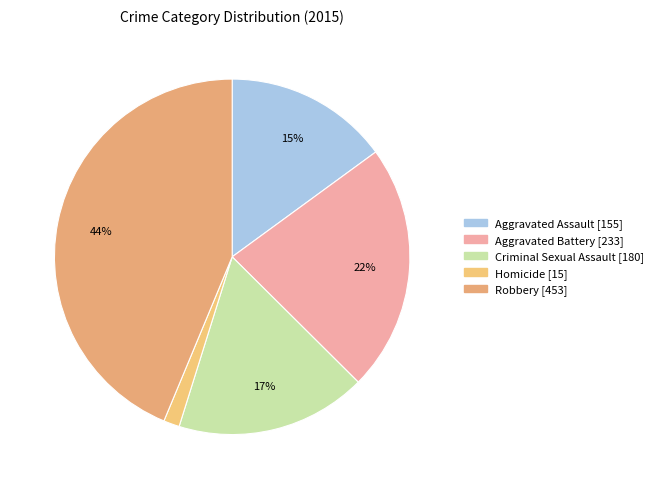

Is it true that Robbery is 44% of the pie?

True